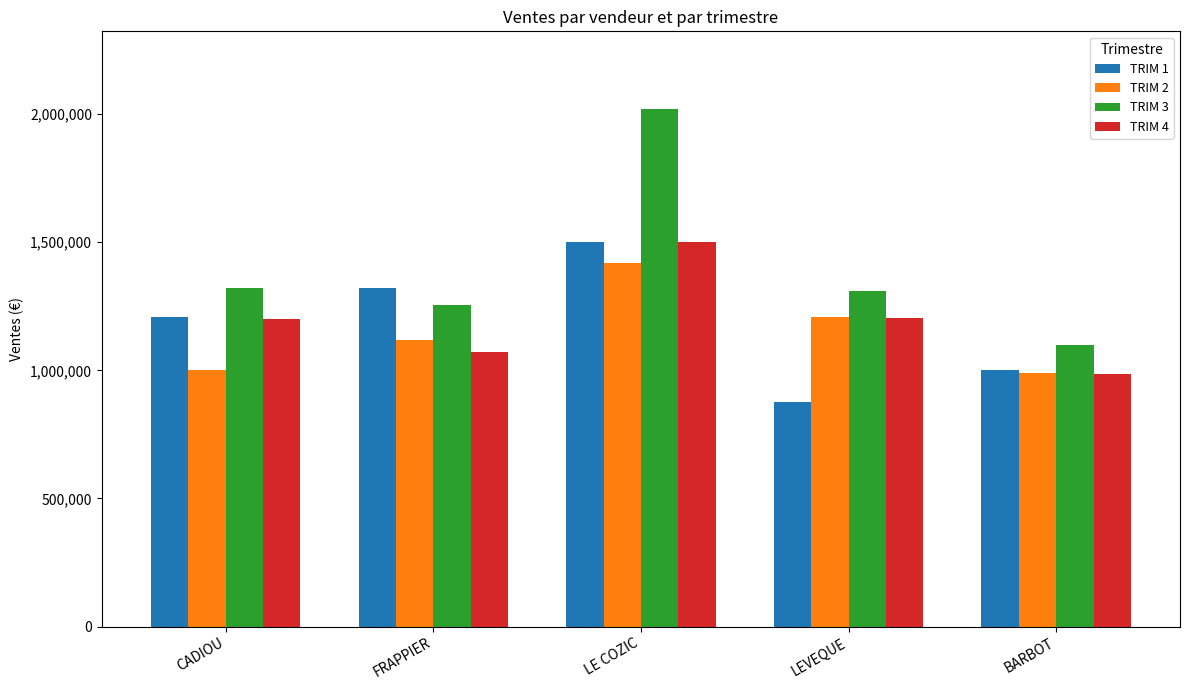

What is the maximum value shown in the chart?

2020199